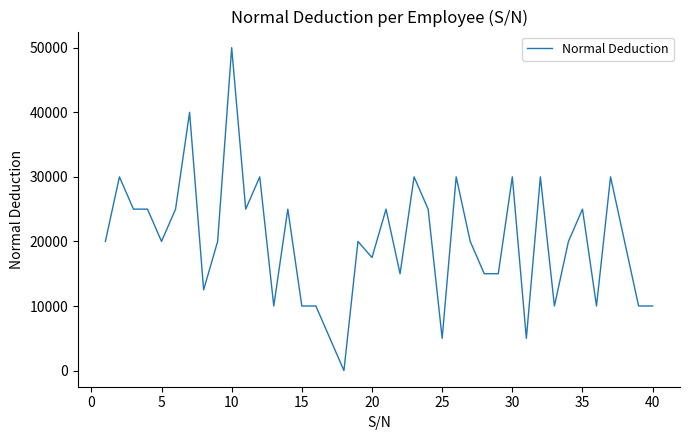

What is the difference between the maximum and minimum values?

50000